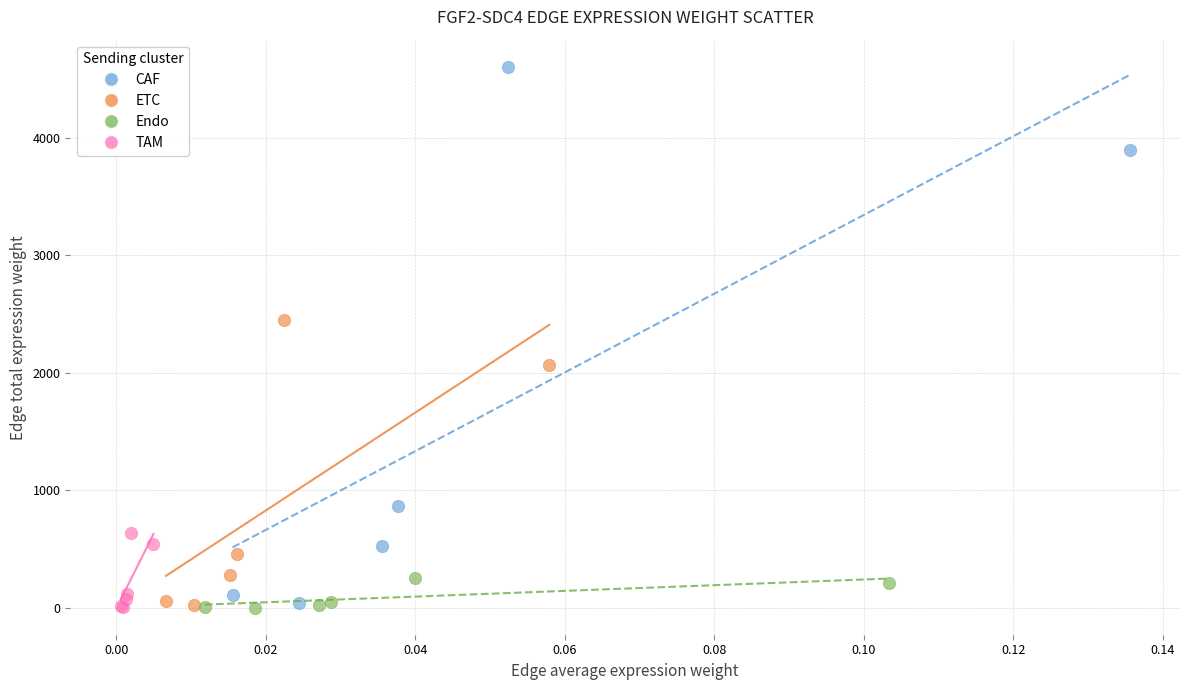

Which series reaches the maximum Y coordinate?

CAF